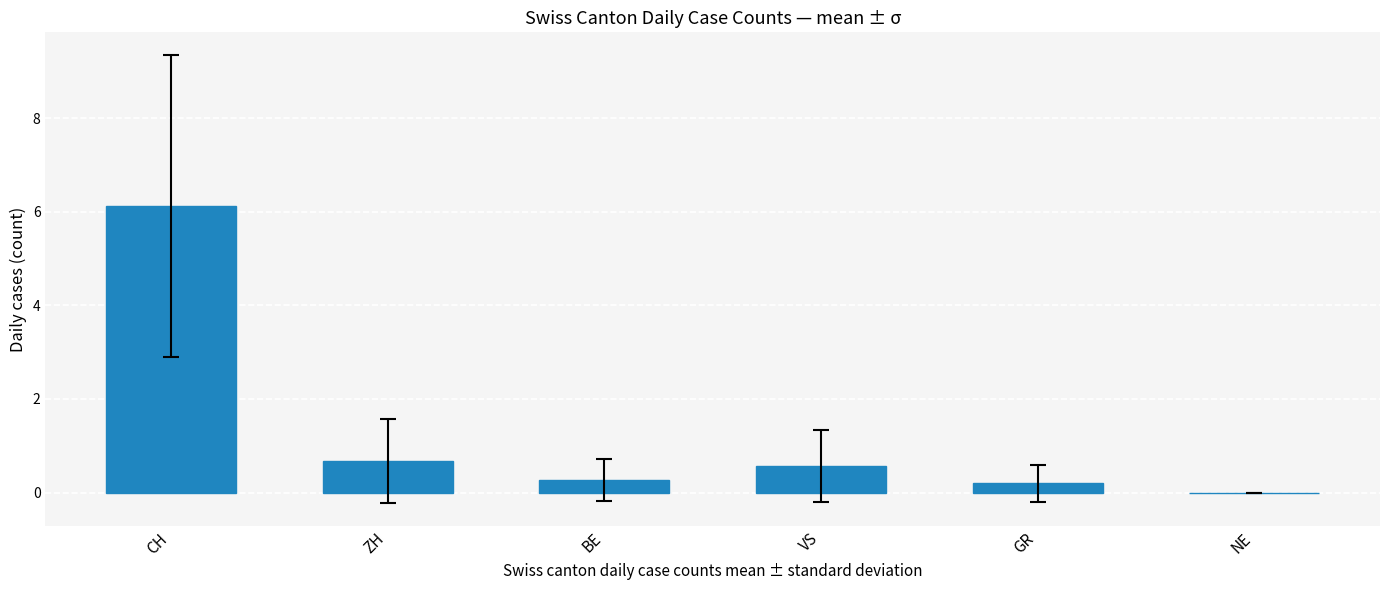

At which label is the value closest to 3?

ZH